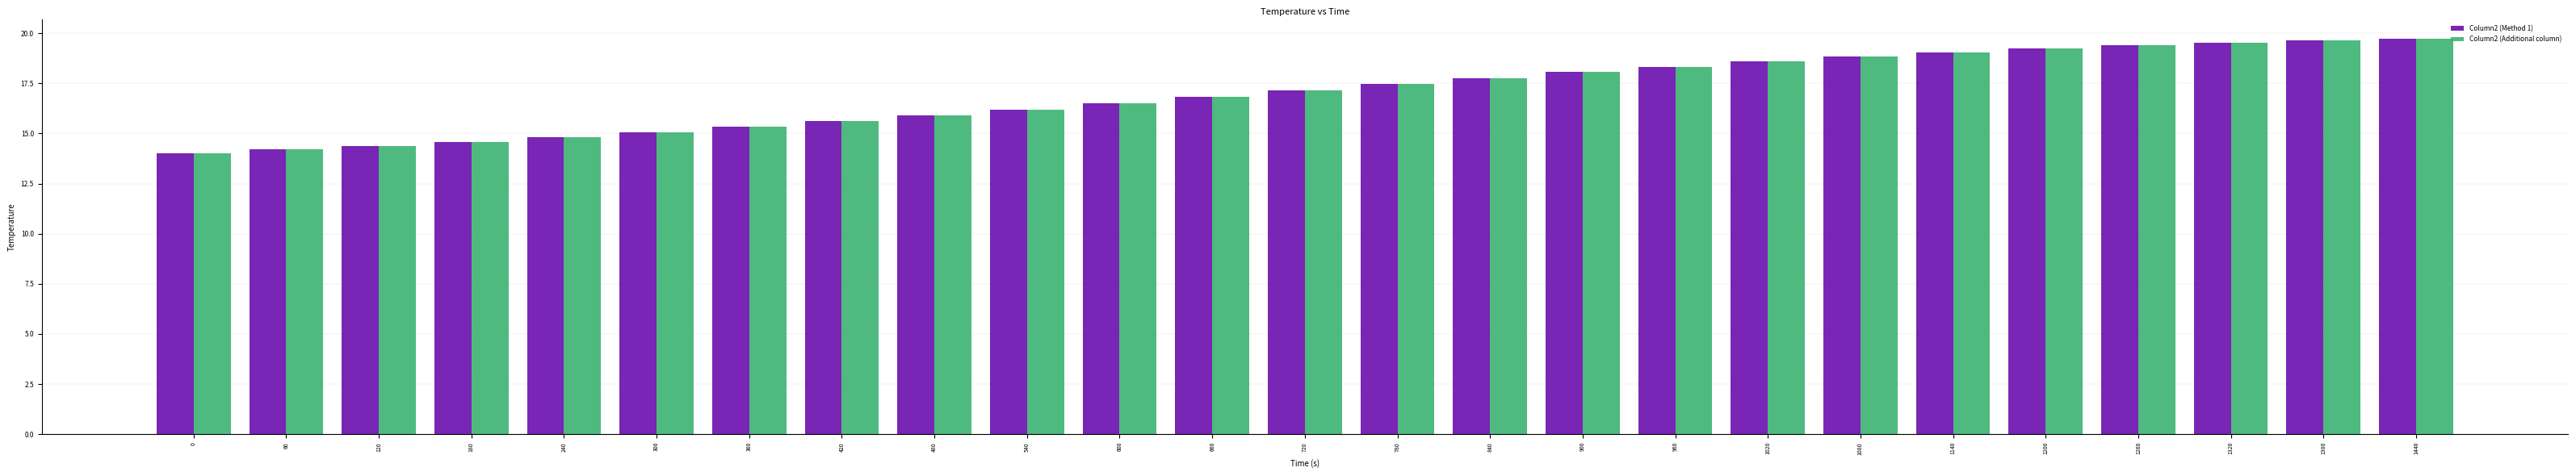

How many series are shown in this chart?

2